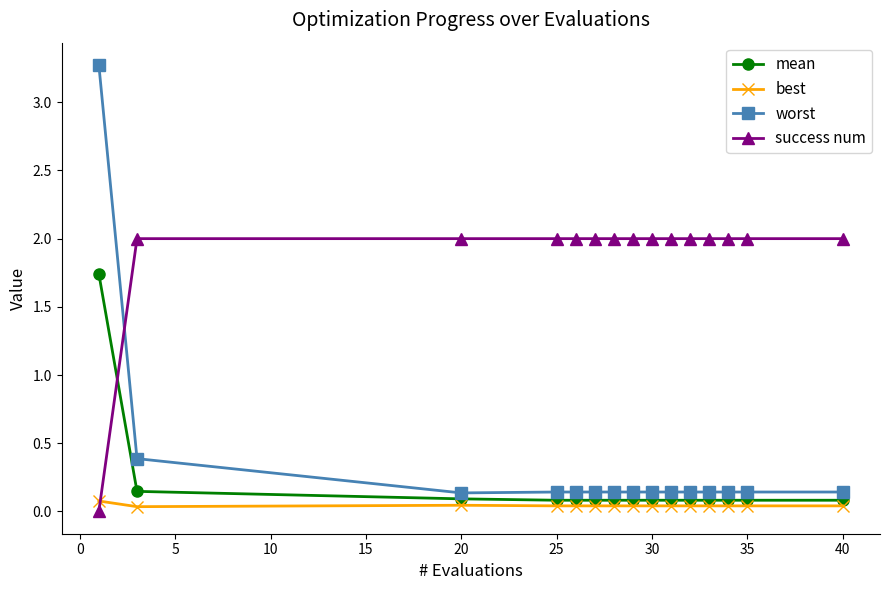

What is the difference between the maximum and minimum values in the worst series?

3.1